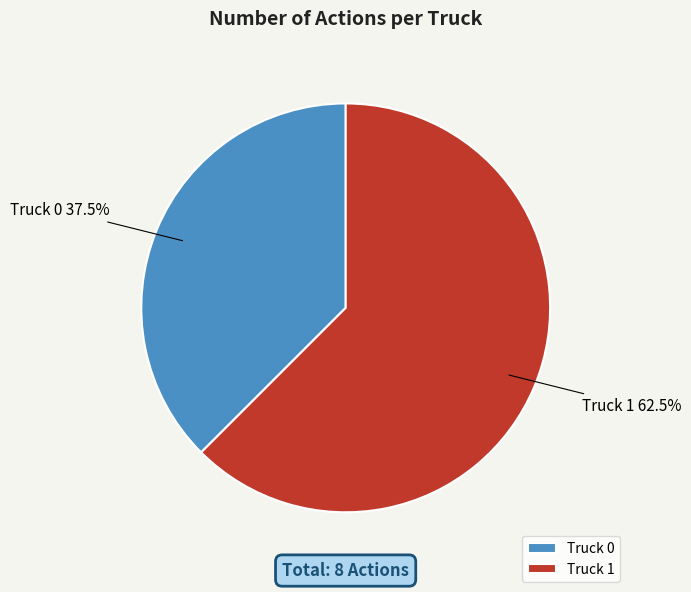

Which has a higher value, Truck 1 or Truck 0?

Truck 1